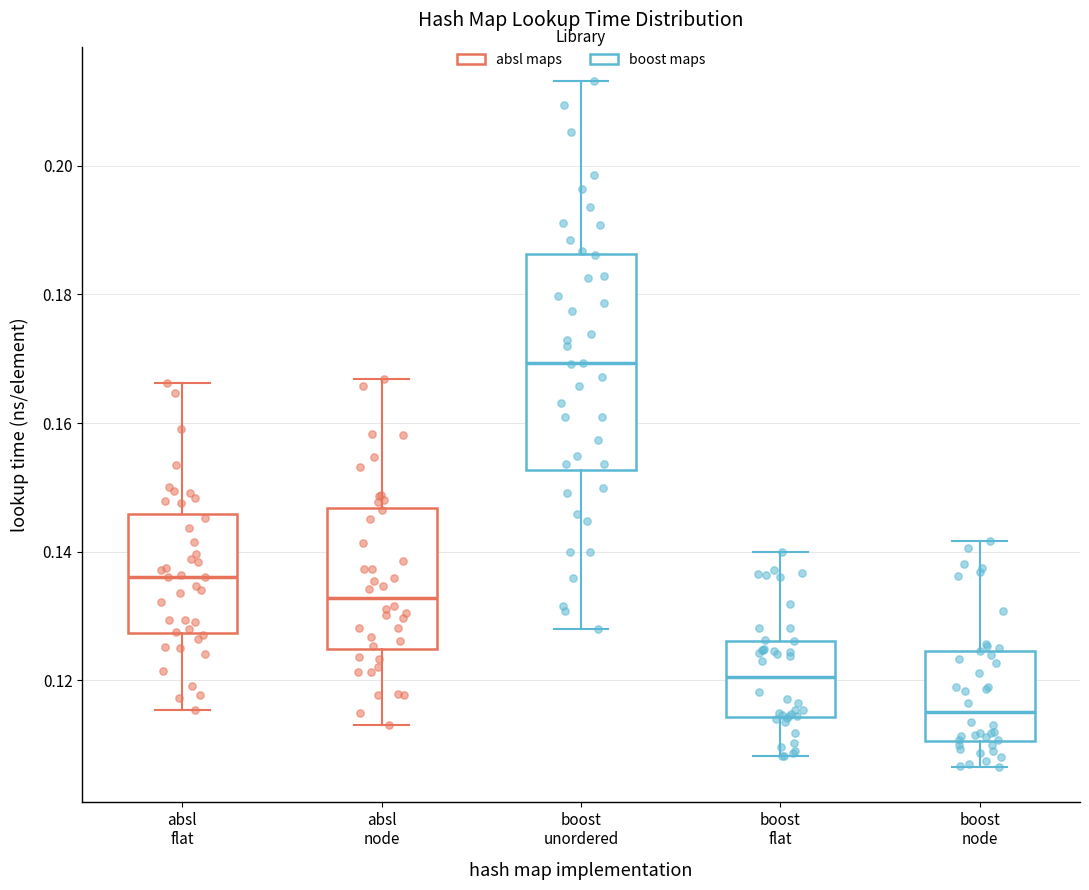

Where does the upper whisker of the box for absl flat end on the y-axis? The values are not printed on the chart, so give them approximately, as read against the axis.

0.166